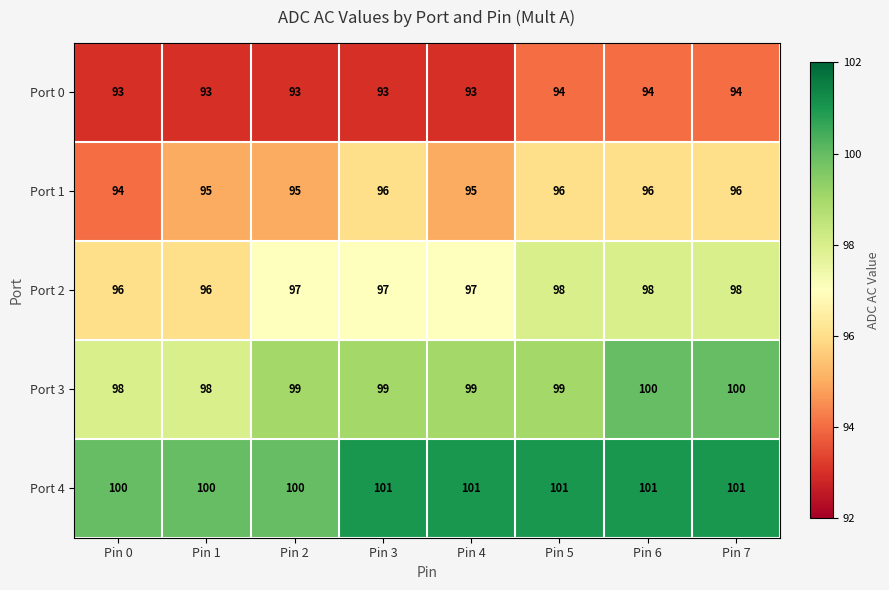

At how many categories does at least one series exceed 97?

8